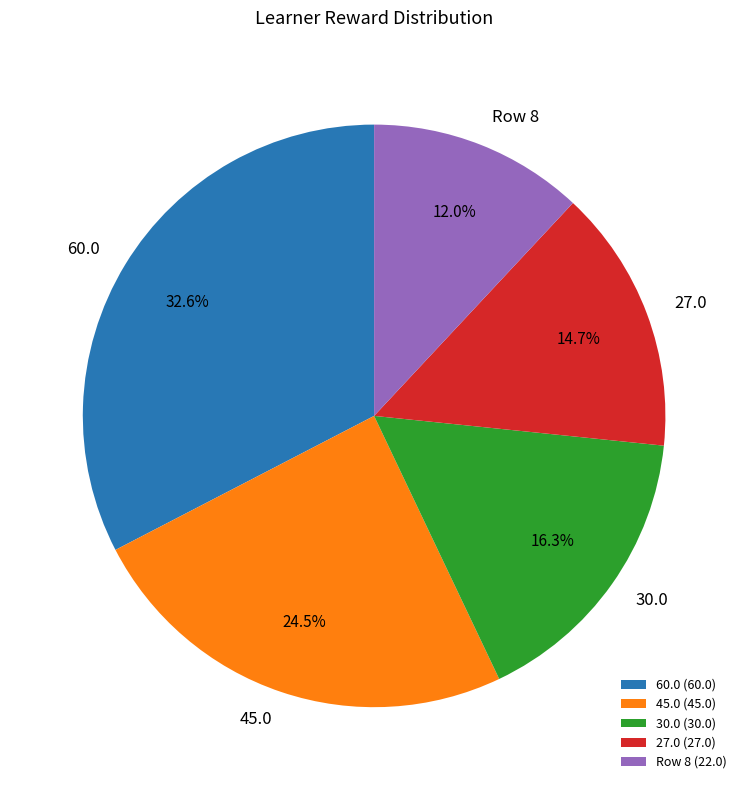

How many slices are in this pie chart?

5